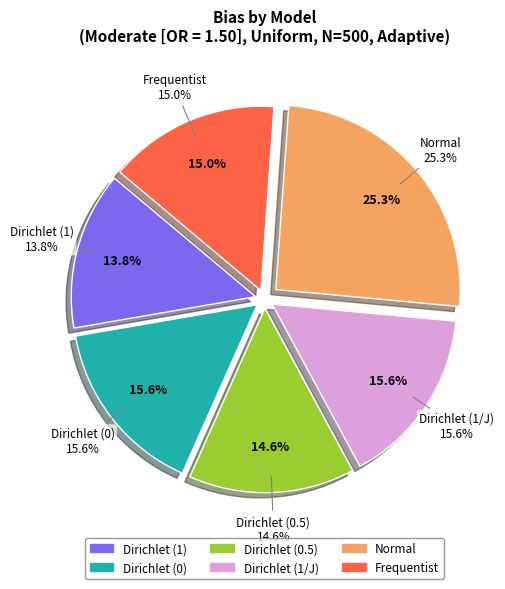

Is there any slice that represents more than half of the pie?

No